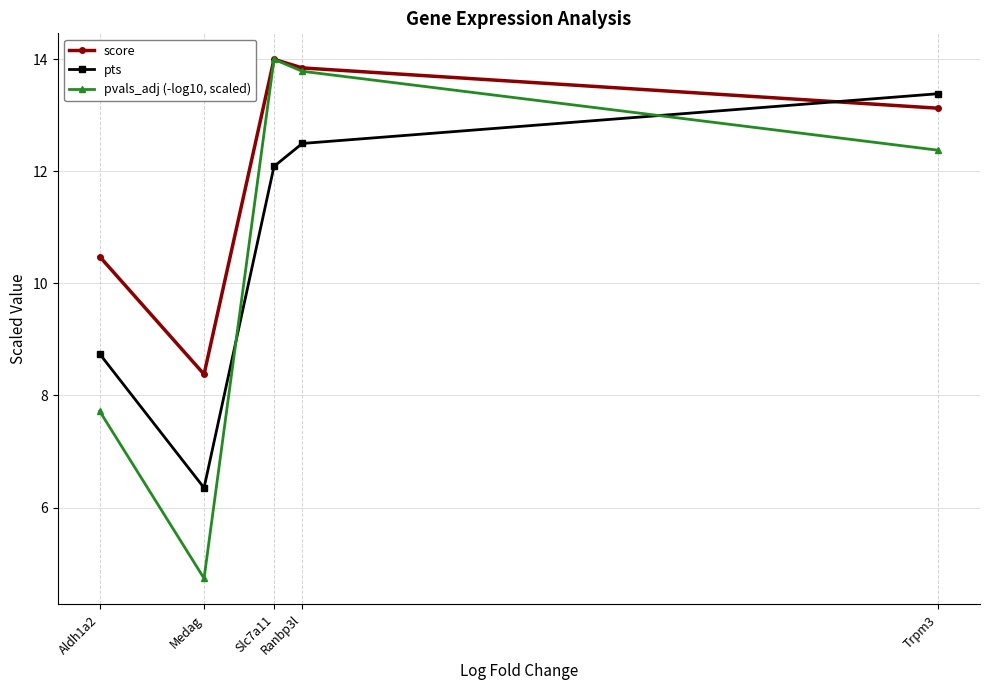

Reading left to right, what are all the values shown in this chart?

score: Aldh1a2=10.5	Medag=8.4	Slc7a11=14.0	Ranbp3l=13.8	Trpm3=13.1
pts: Aldh1a2=8.7	Medag=6.4	Slc7a11=12.1	Ranbp3l=12.5	Trpm3=13.4
pvals_adj (-log10, scaled): Aldh1a2=7.7	Medag=4.7	Slc7a11=14.0	Ranbp3l=13.8	Trpm3=12.4